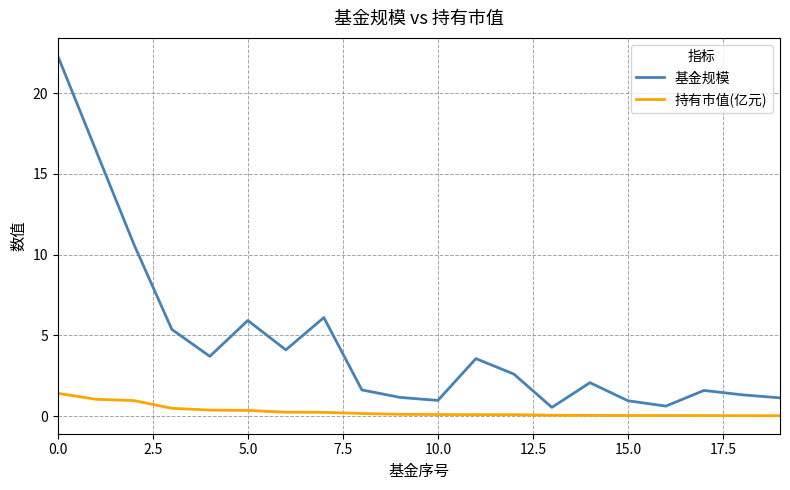

What are all the series names shown in the legend?

基金规模, 持有市值(亿元)